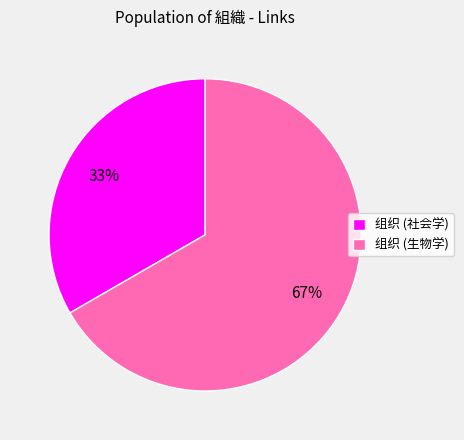

Which slice is the largest?

组织 (生物学)